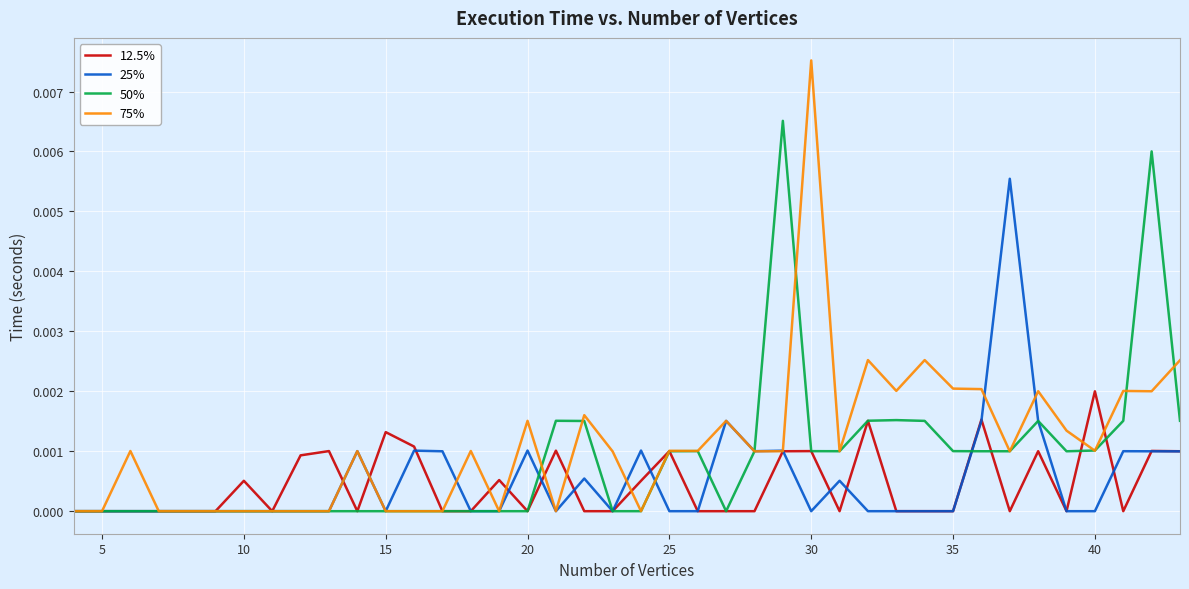

True or false: 25% and 75% cross at least once.

True